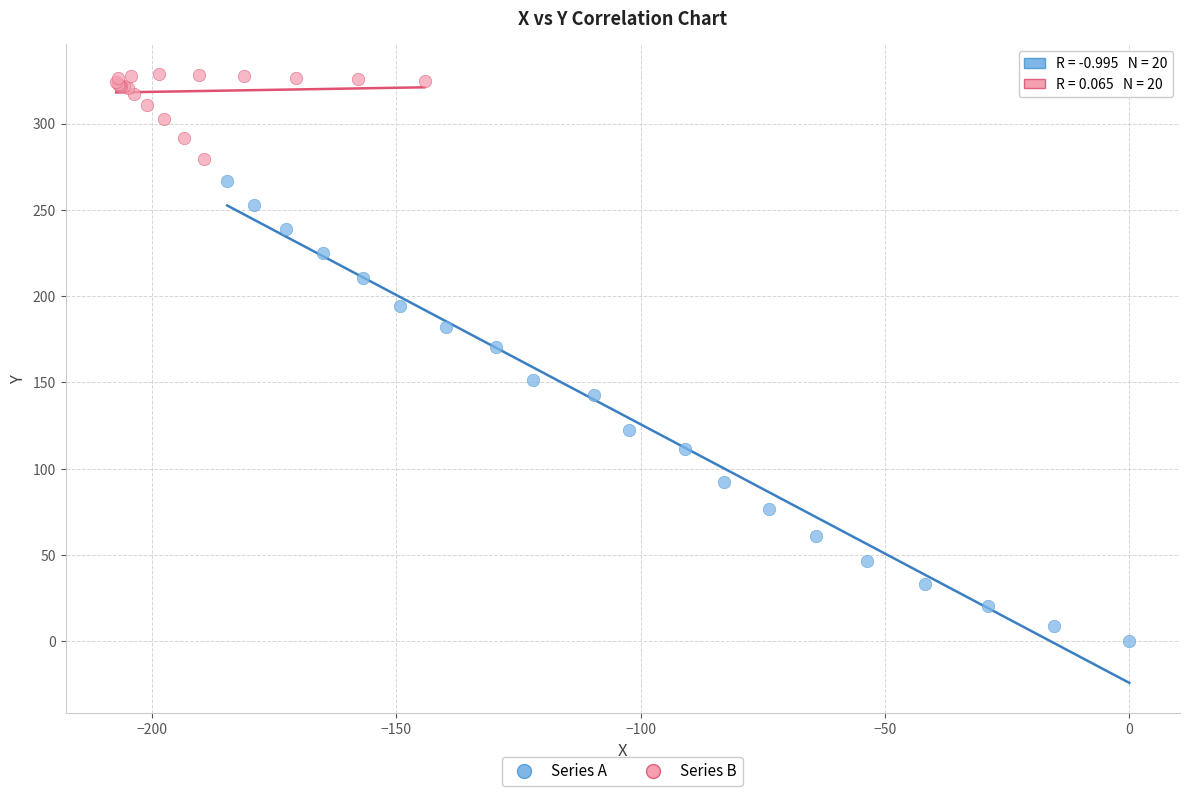

Which series contains the lowest Y value?

Series A